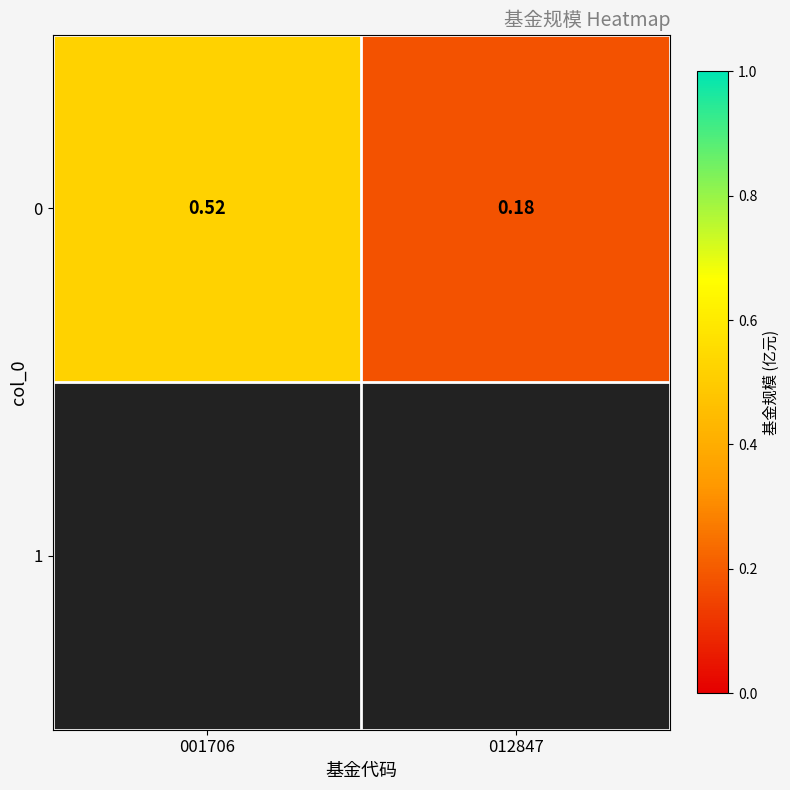

True or false: the data shows 0.2 at 012847.

True